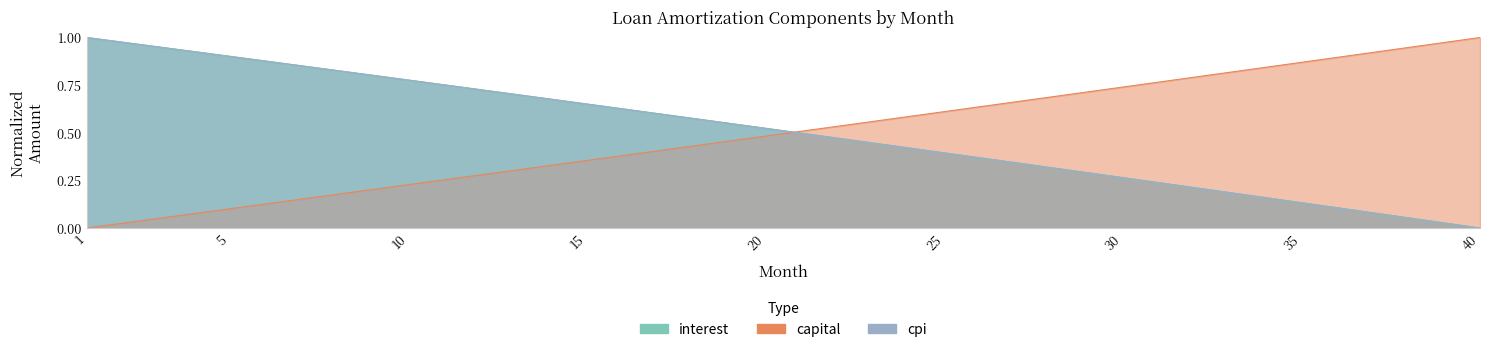

Which series has the largest total across all categories?

interest